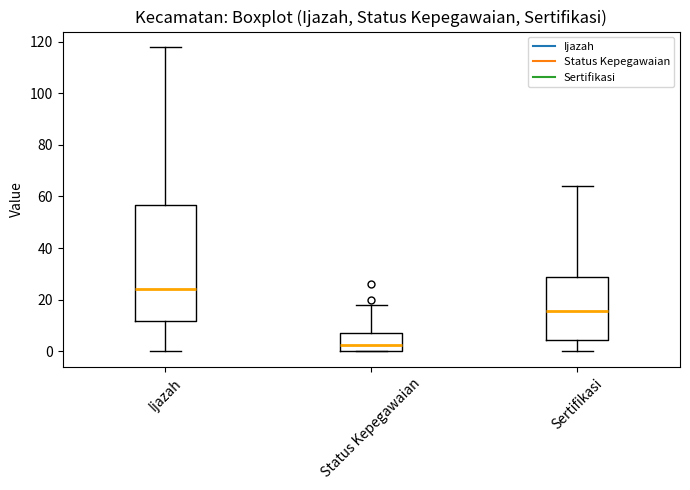

Which box is the tallest, from its lower edge to its upper edge?

Ijazah